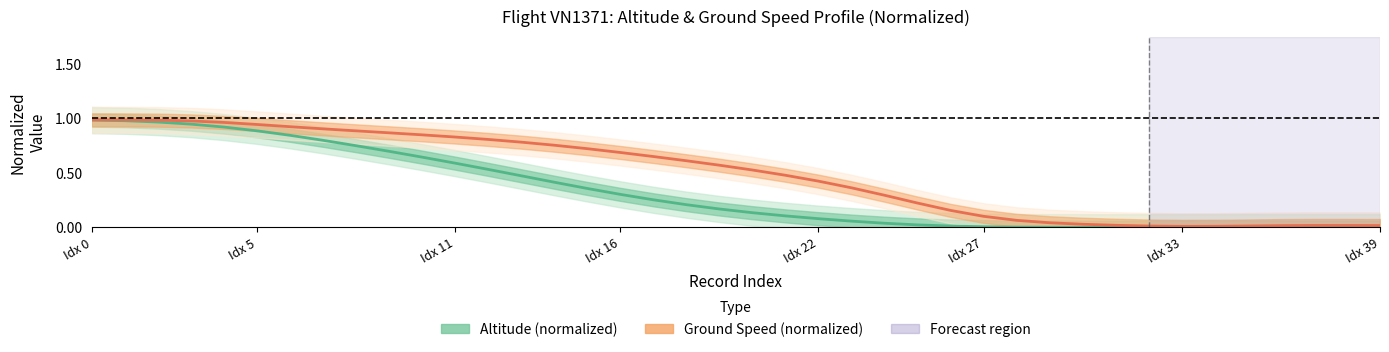

Which series changed the most between 15 and 29?

Ground Speed (normalized)